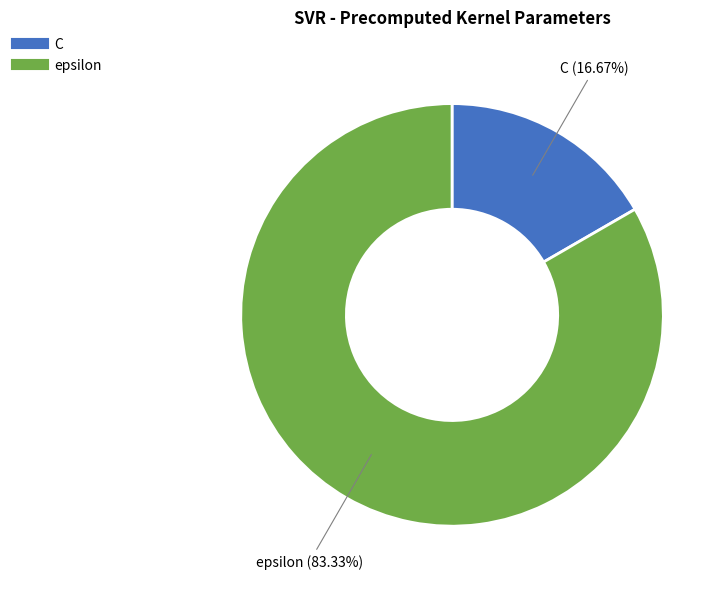

Rank the categories by value from highest to lowest.

epsilon, C